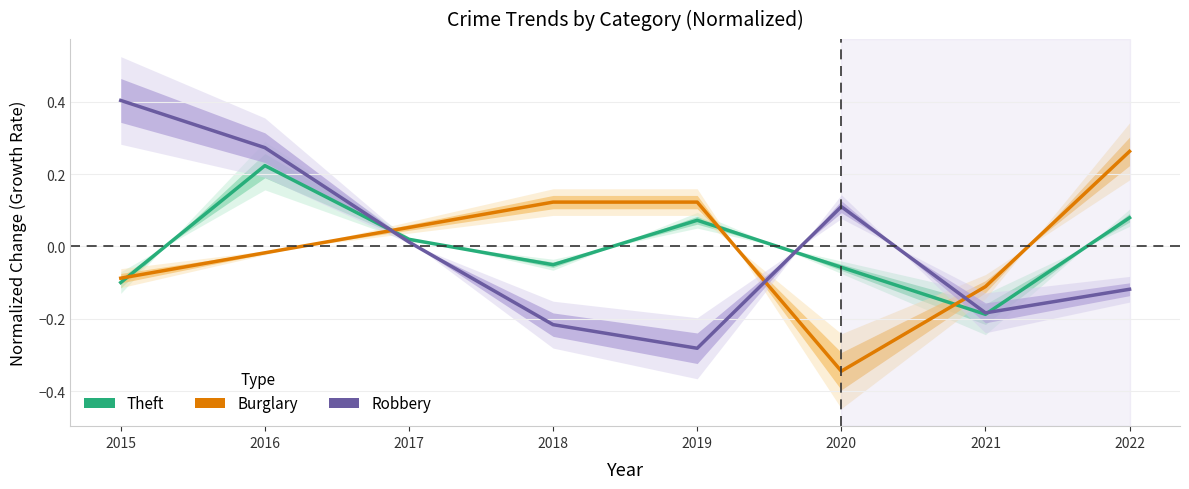

At which category is the sum across all series the highest?

2016